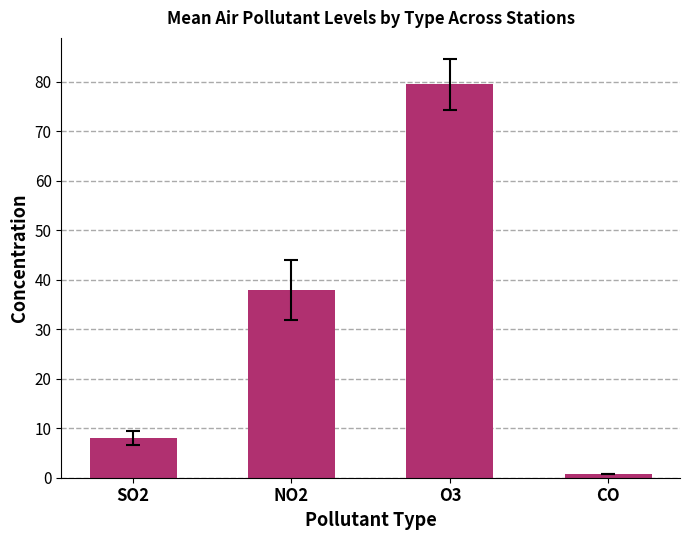

What is the maximum value shown in the chart?

79.4